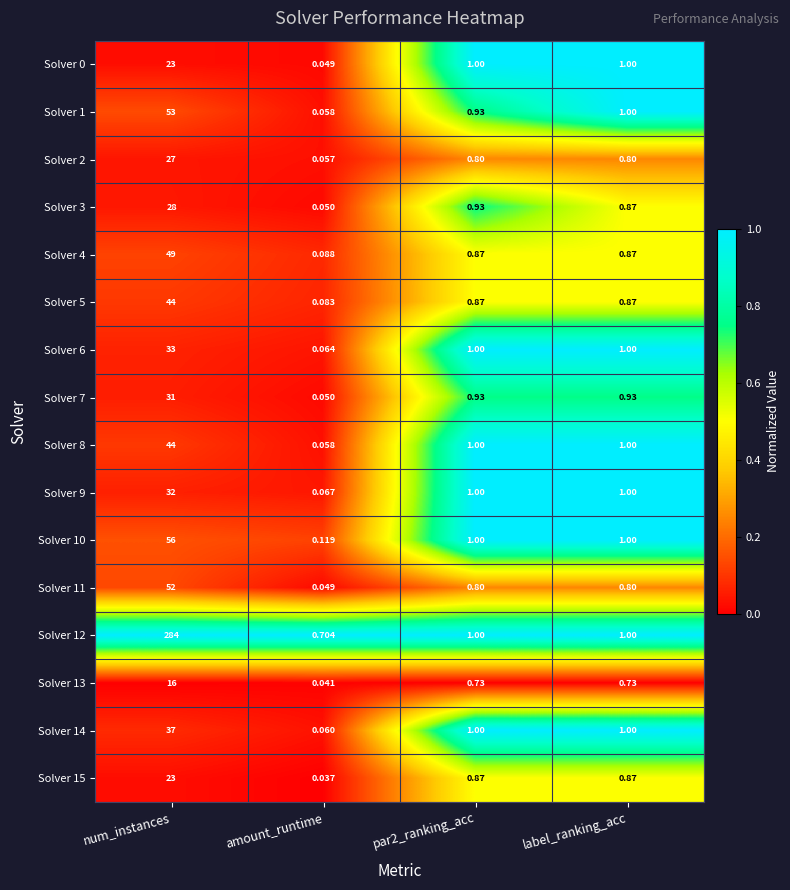

Is the value of Solver 9 at num_instances greater than the value of Solver 14 at label_ranking_acc?

Yes